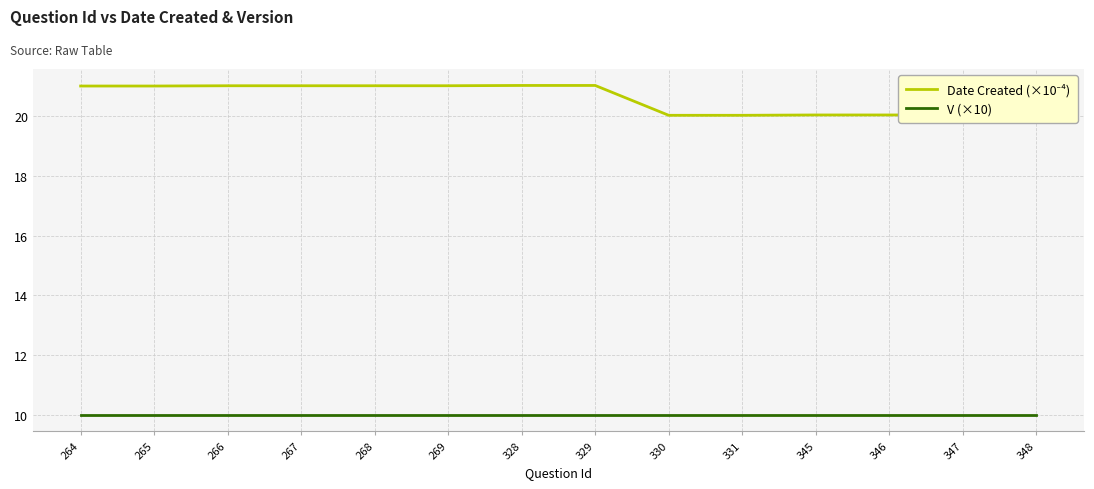

Is it true that V (×10) equals 5.9 at 346?

False